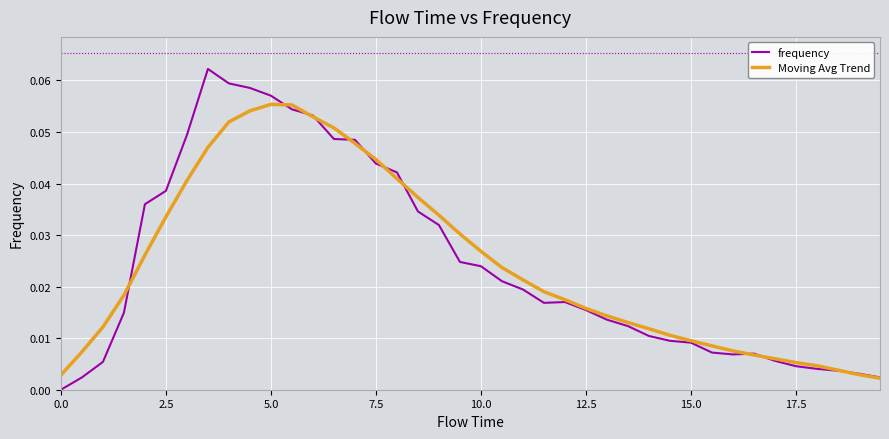

List the series in order of their peak value, highest first.

frequency, Moving Avg Trend